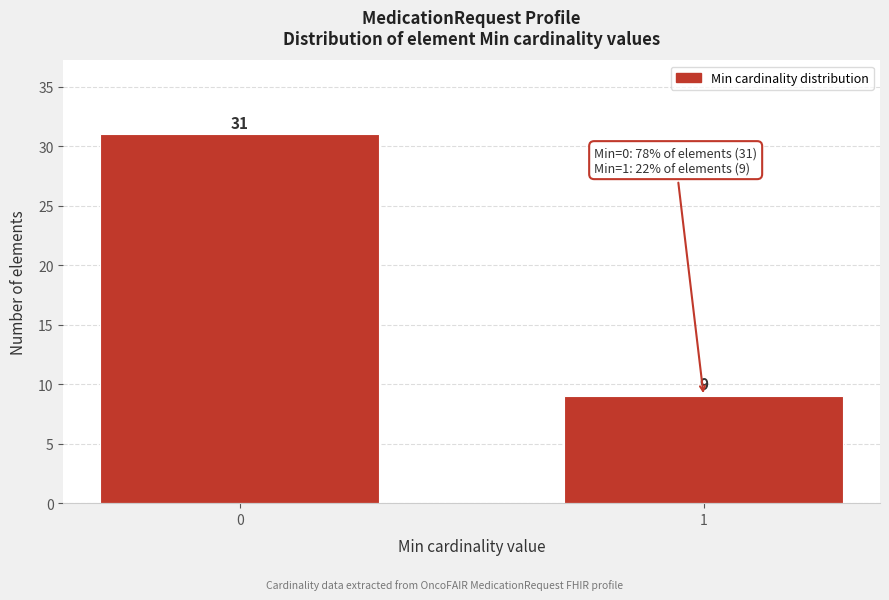

Reading left to right, extract all data points from this chart.

0=31	1=9